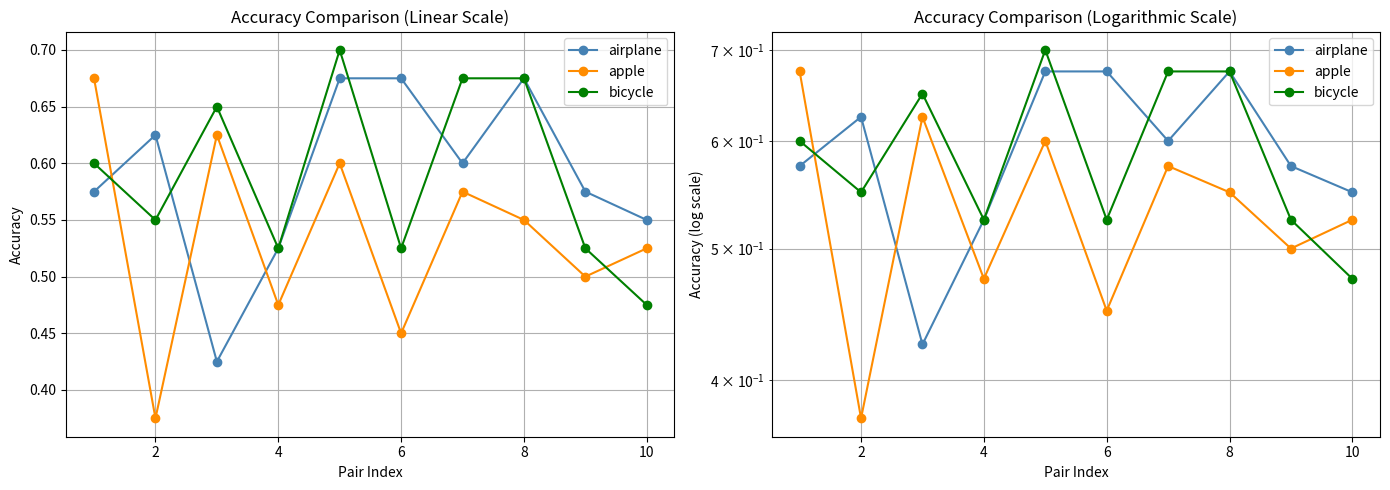

Where is apple nearest to the value 0?

2